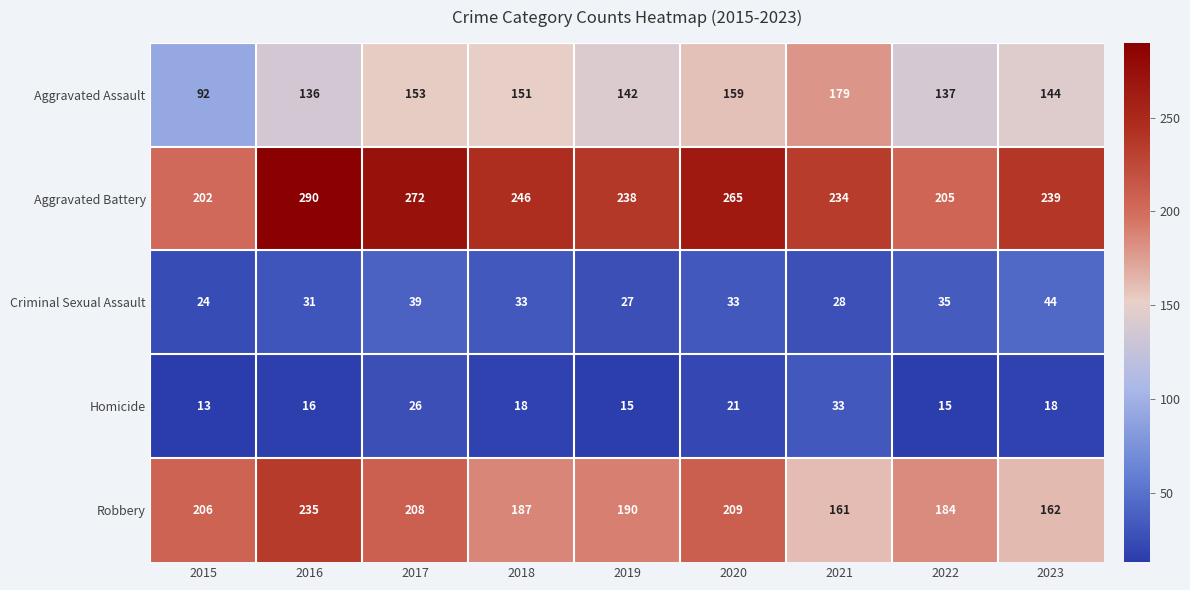

What is the total value across all series at 2018?

635